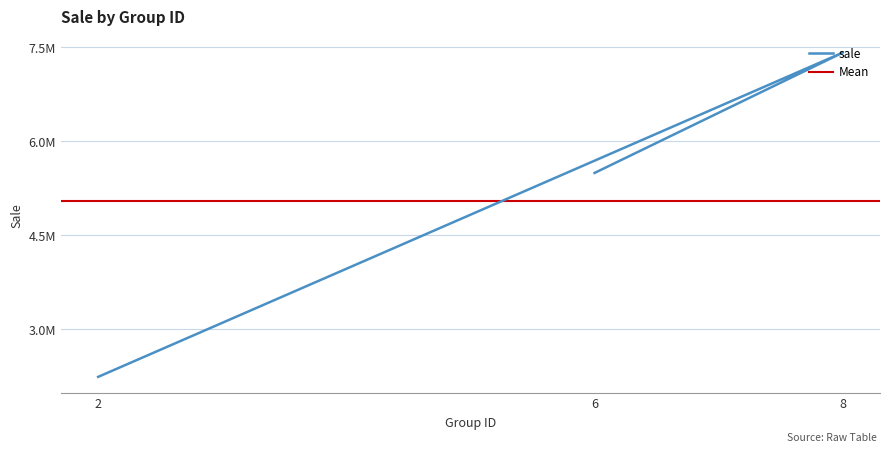

Which has a higher value, 8 or 2?

8